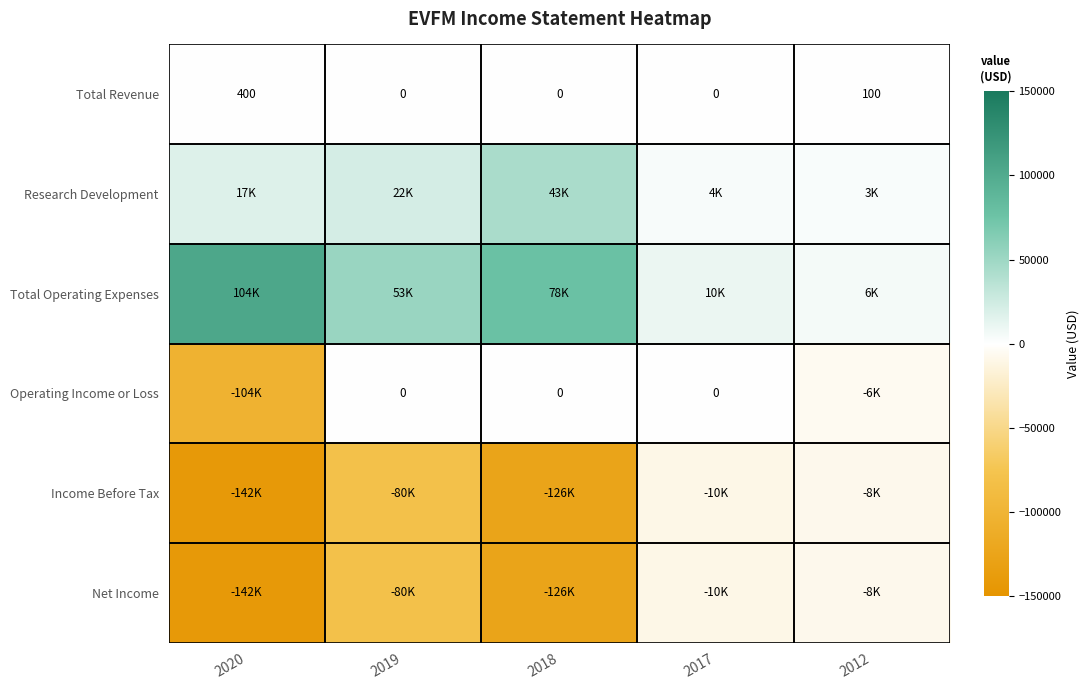

At which label is Total Revenue closest to 200?

2012